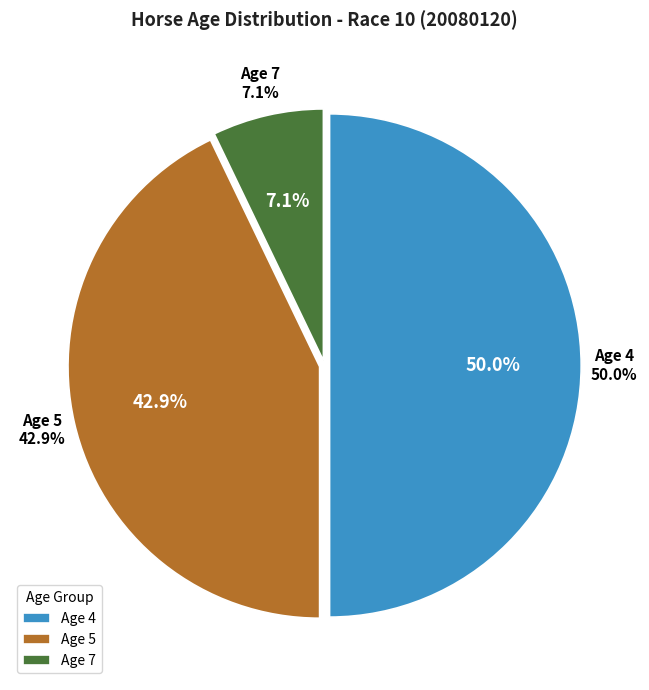

To the nearest percent, what portion does Age 7 represent?

7%